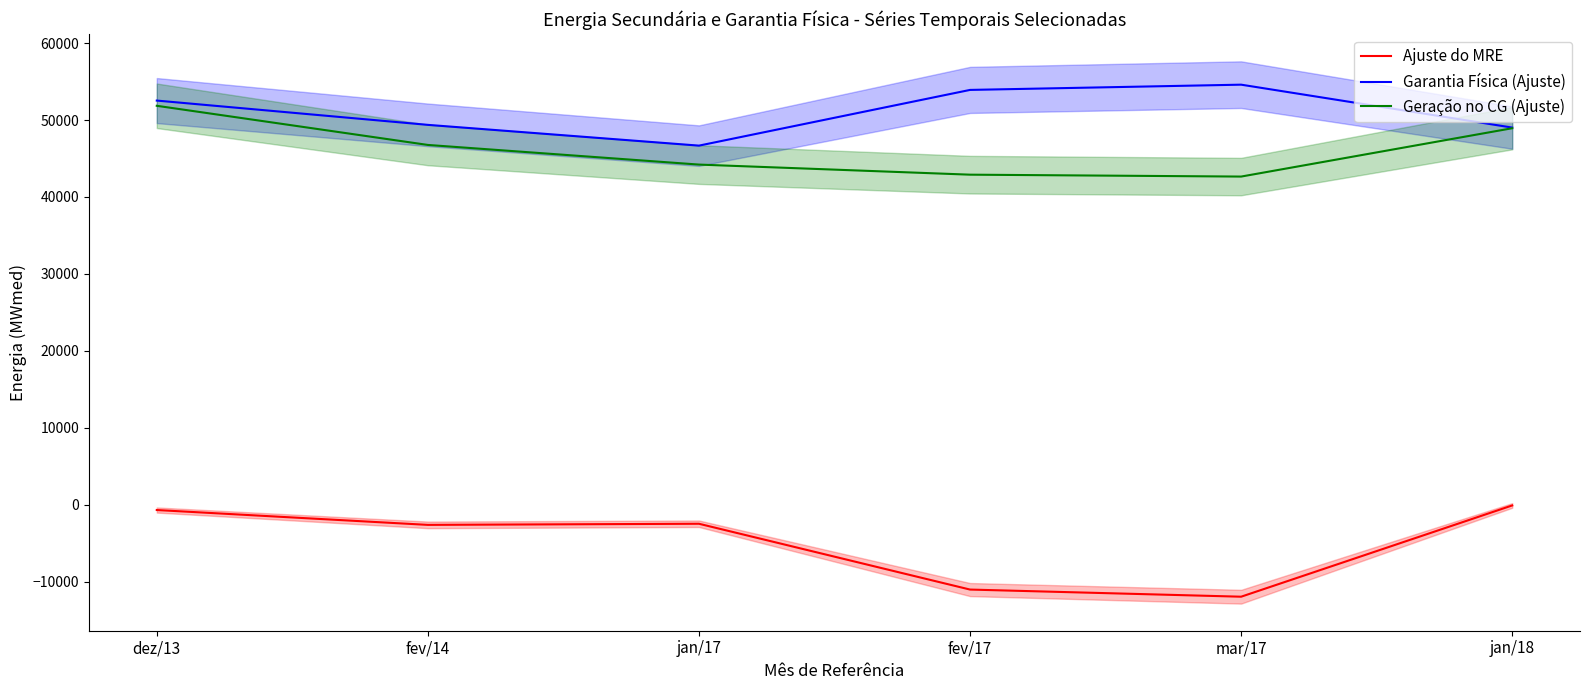

What are all the series names shown in the legend?

Ajuste do MRE, Garantia Física (Ajuste), Geração no CG (Ajuste)